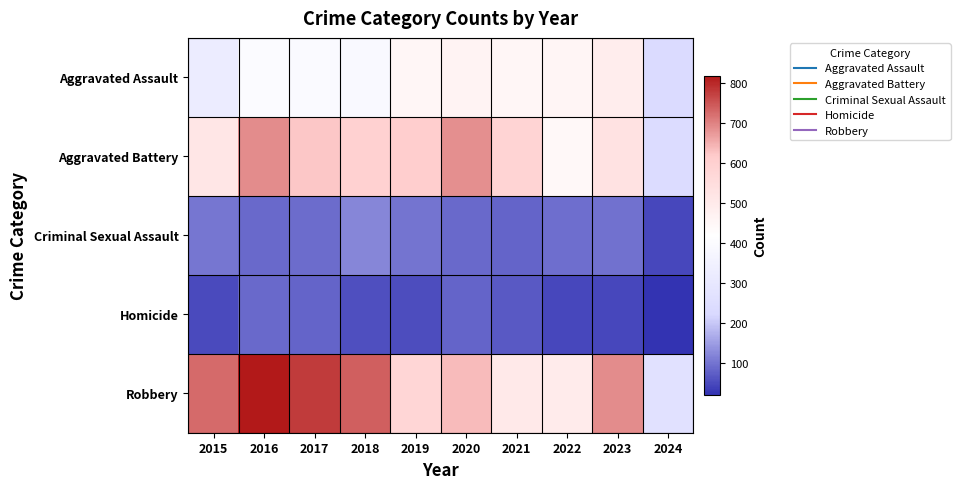

Which has a higher value, 2015 or 2020?

2020